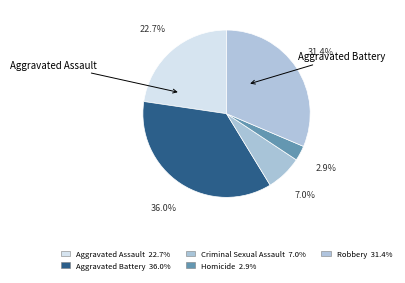

Does Aggravated Assault account for over 50% of the chart?

No